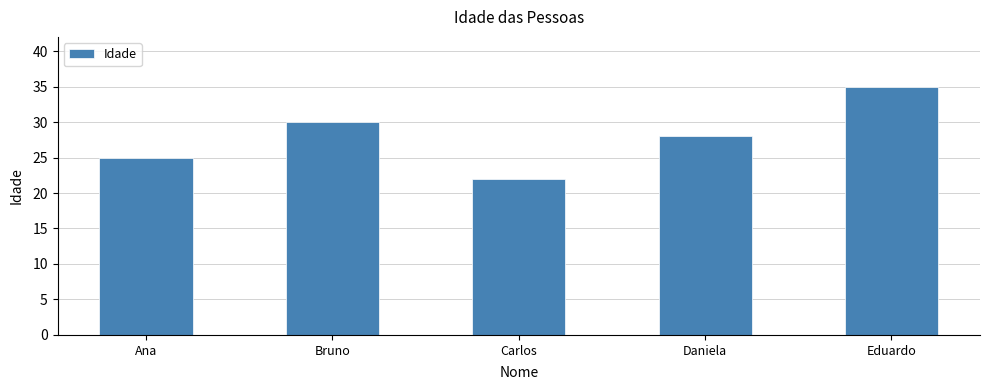

What is the label of the 3rd bar from the right?

Carlos